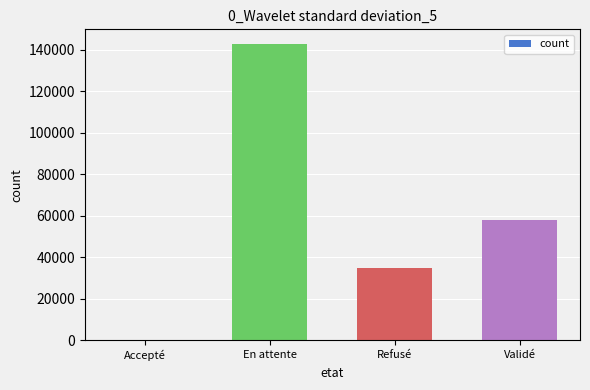

How many data points does each series have?

4